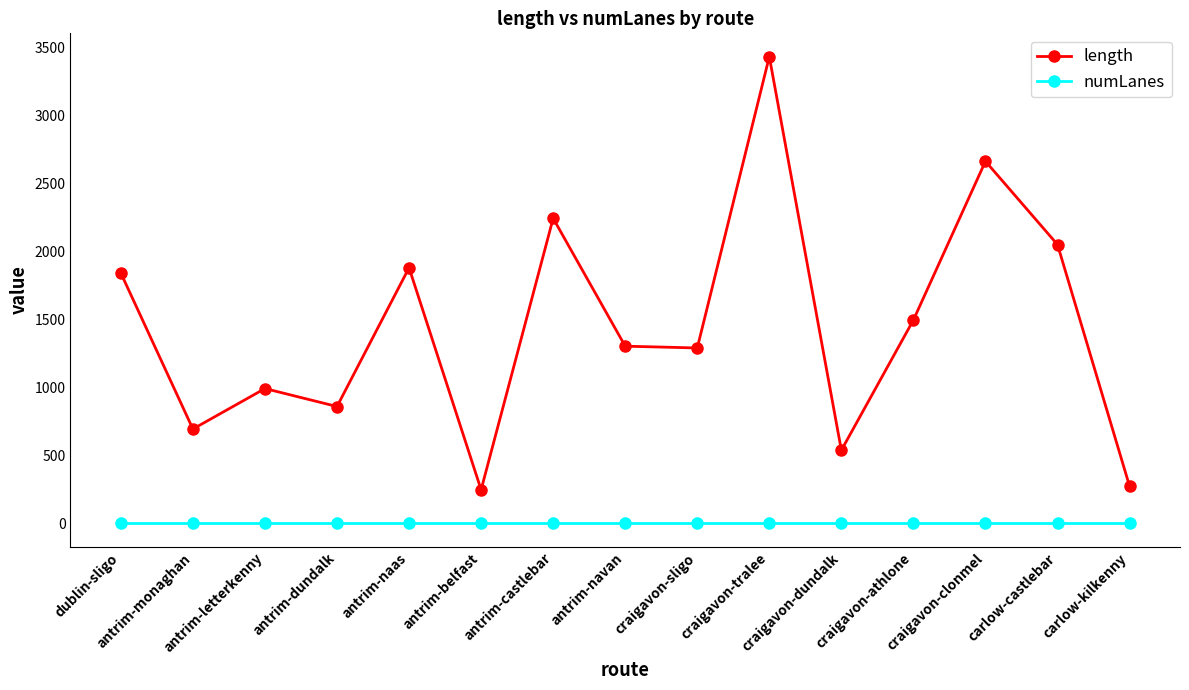

What is the label of the 1st point from the left?

dublin-sligo